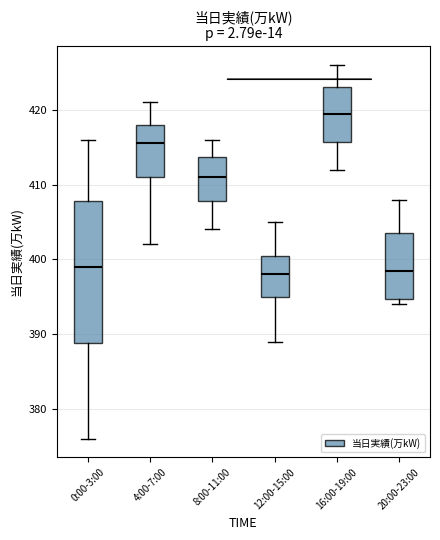

Which box is the tallest, from its lower edge to its upper edge?

0:00-3:00